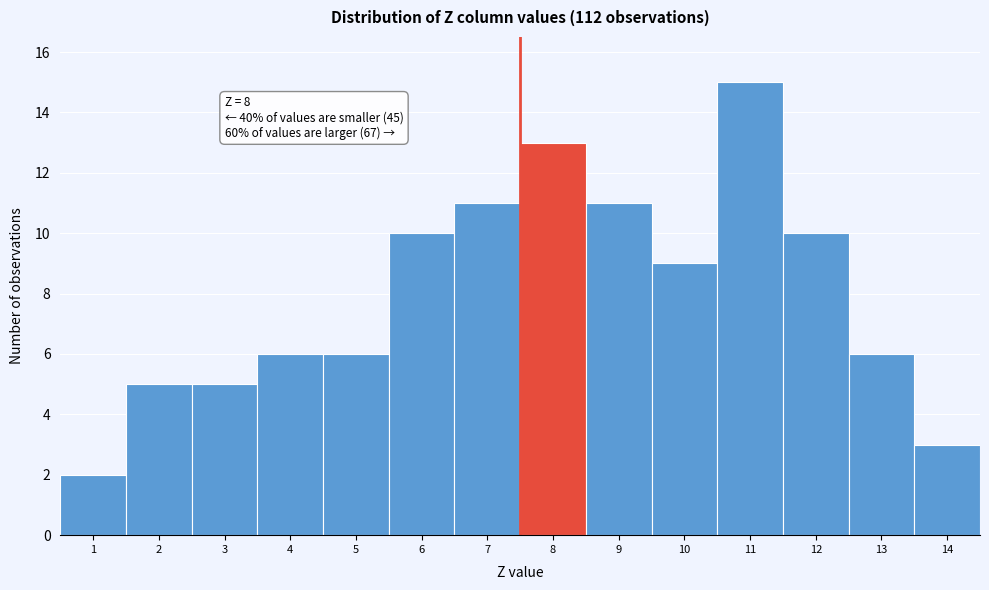

Reading right to left, list all the values displayed in this chart.

3	6	10	15	9	11	13	11	10	6	6	5	5	2